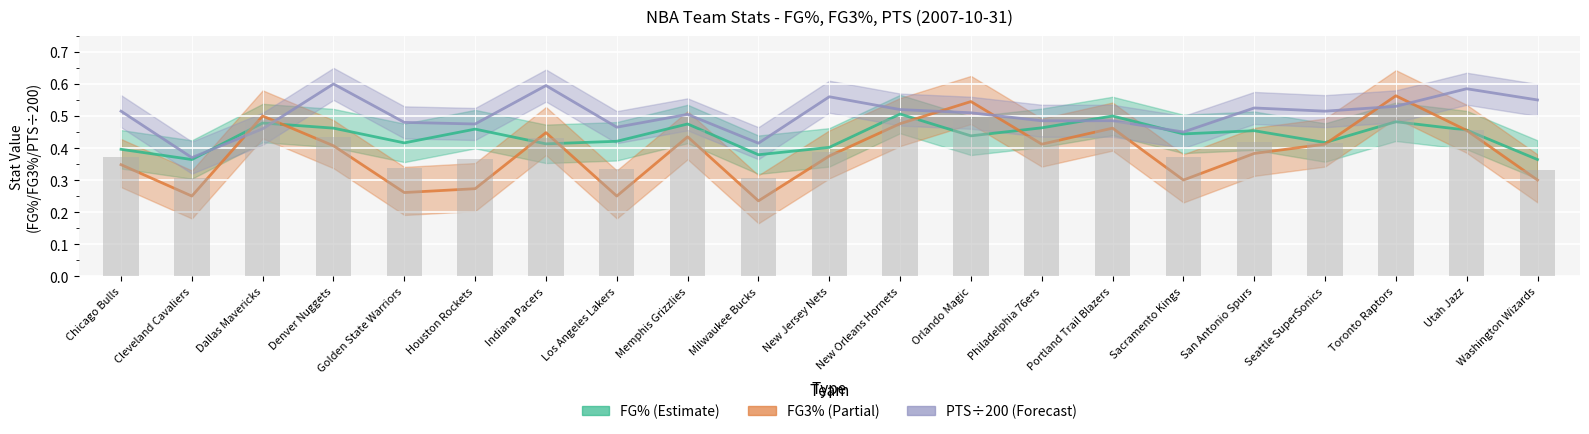

What is the spread (max minus min) of values at Denver Nuggets?

0.2